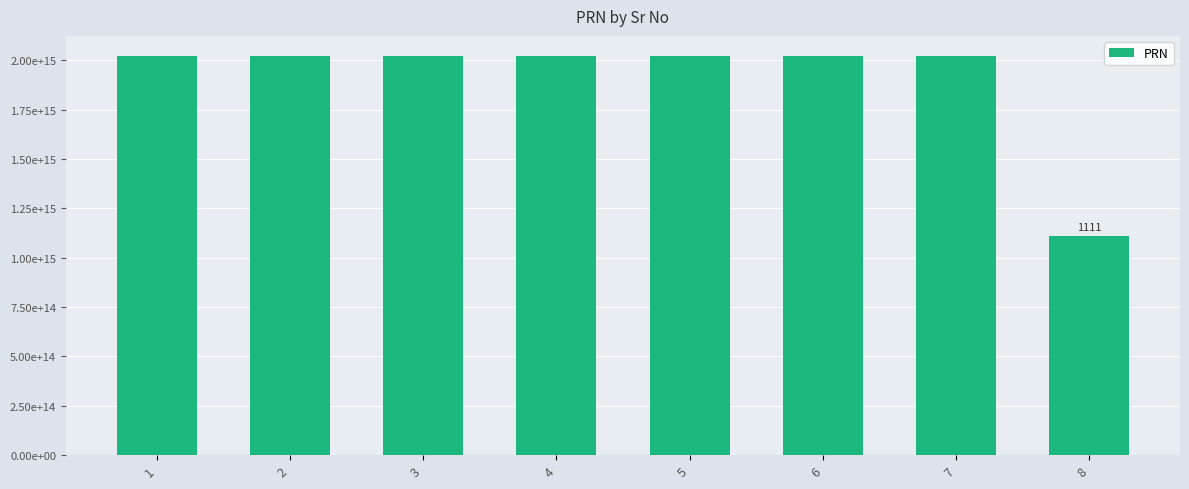

Is it true that the value at 8 is 1111111111111111?

True